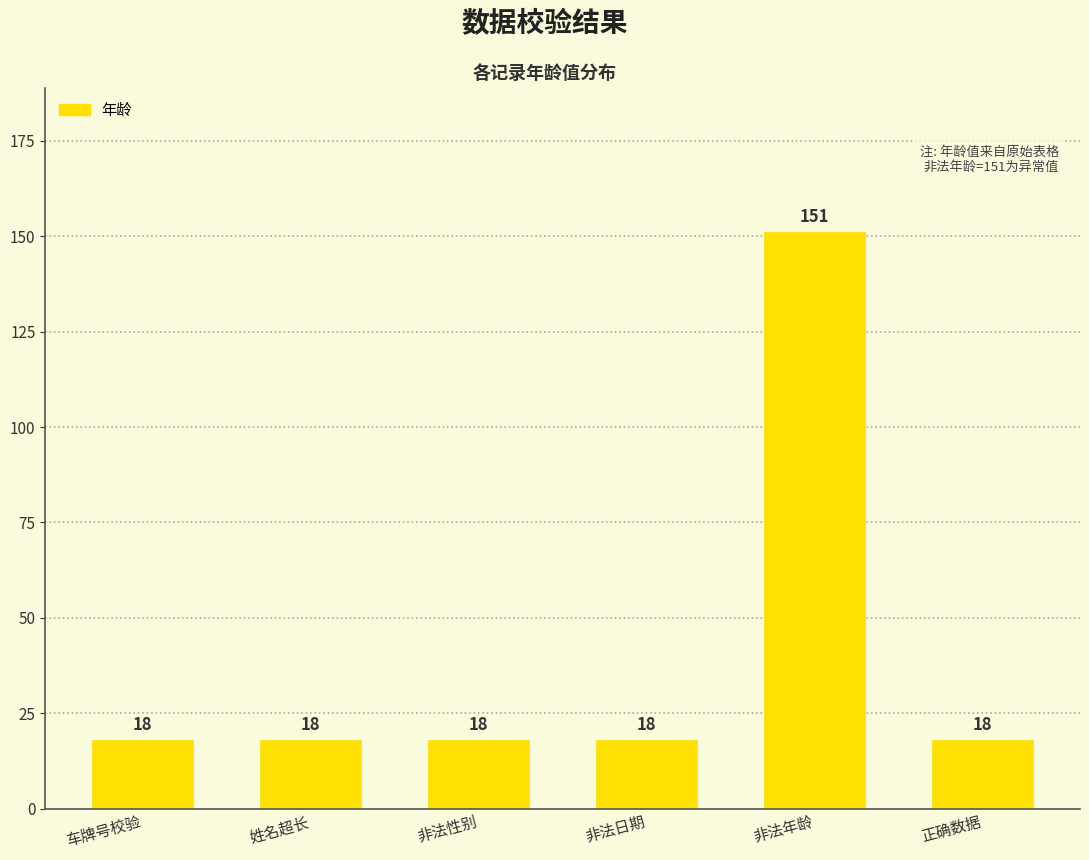

Are the bars grouped side by side (vs. stacked)?

No